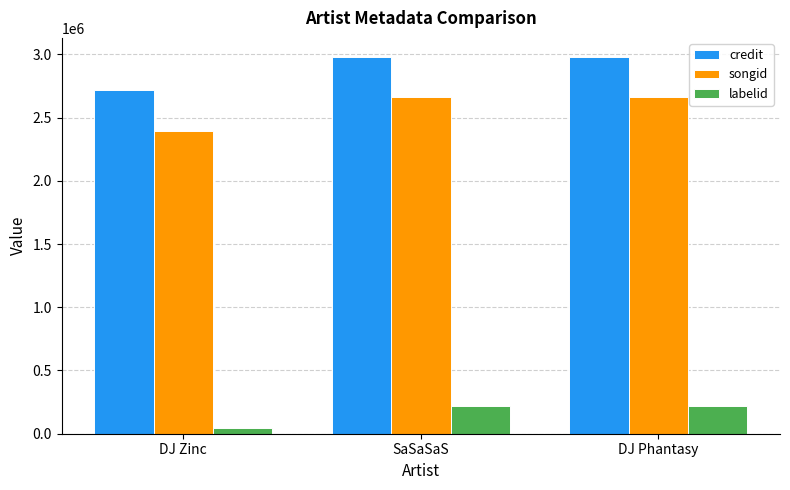

How many groups of bars are there?

3